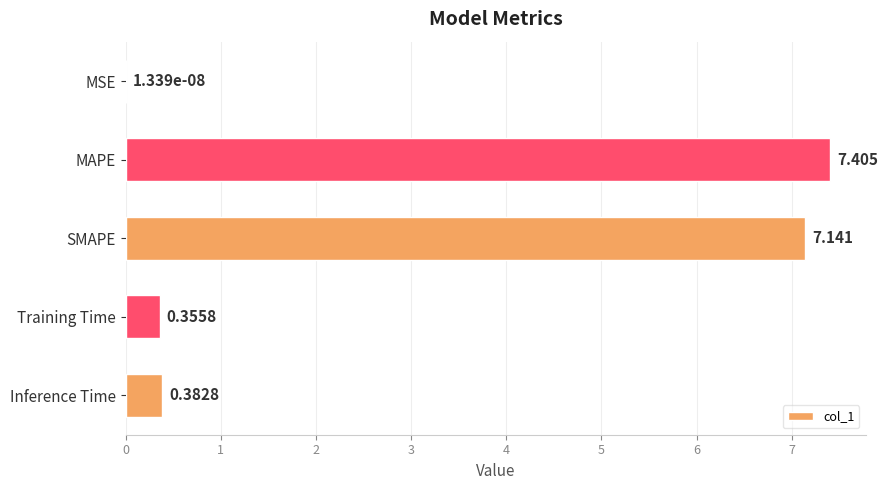

At which label is the value closest to 3?

Inference Time